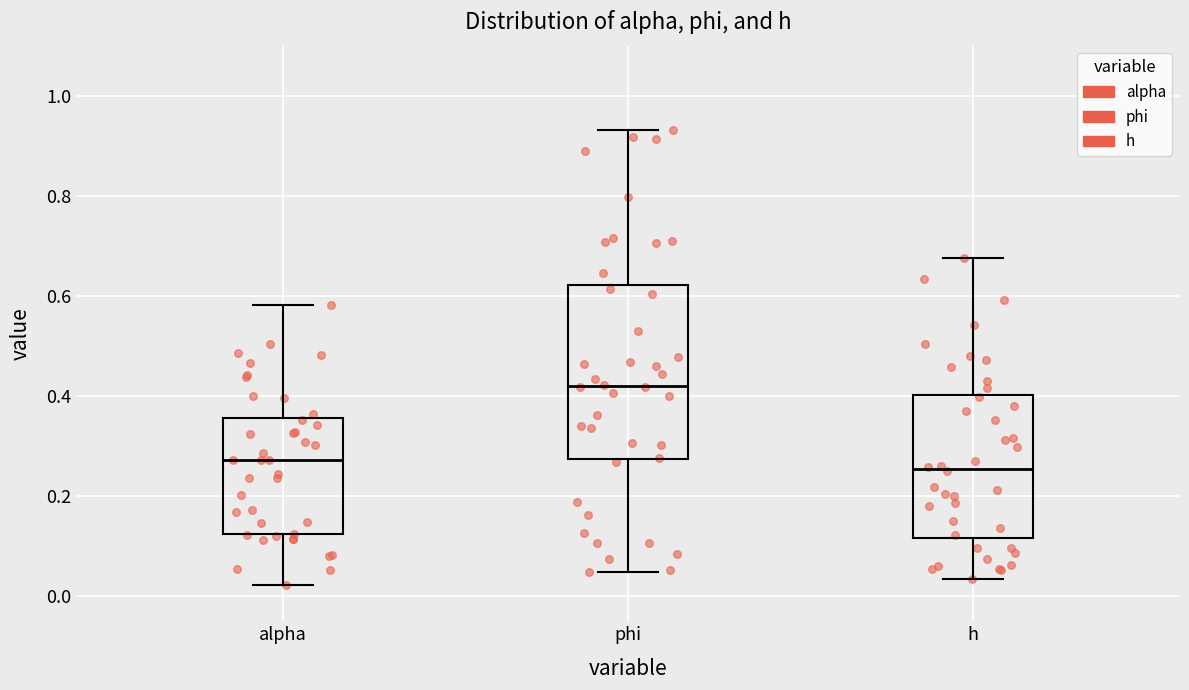

Comparing the boxes themselves (not the whiskers), which one is the tallest?

phi